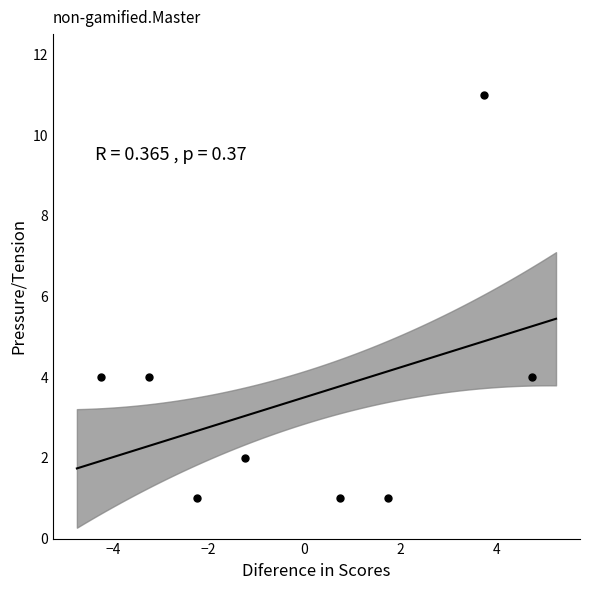

What is the range of Y values (max minus min)?

10